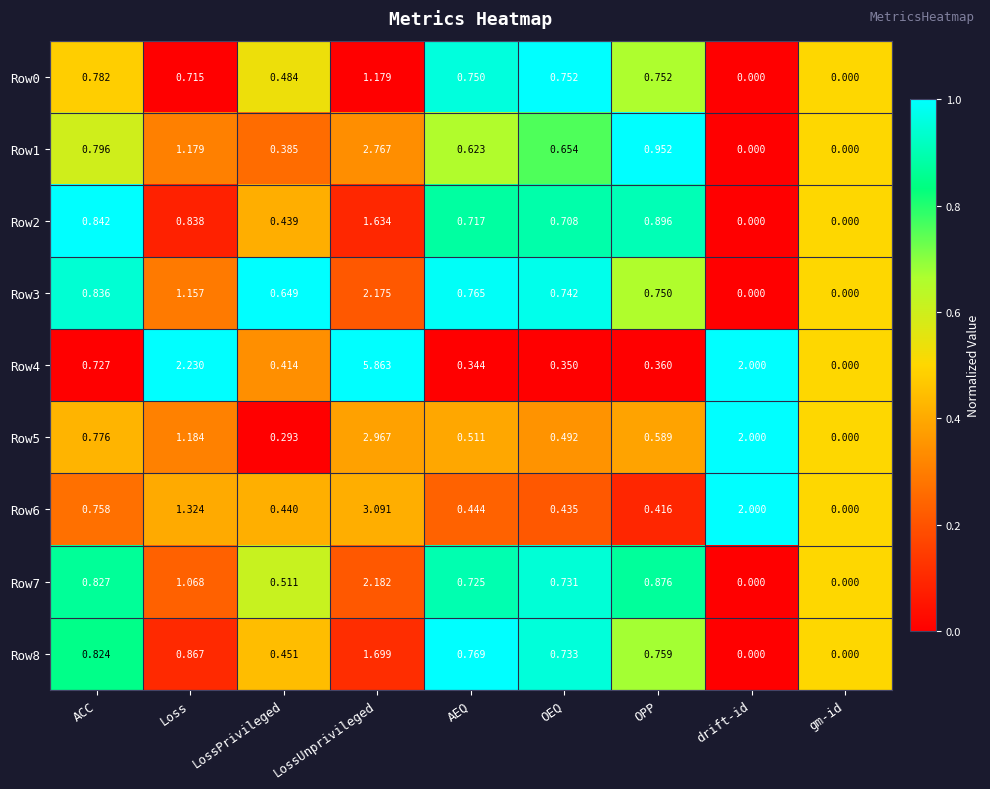

At which category is the sum across all series the highest?

LossUnprivileged